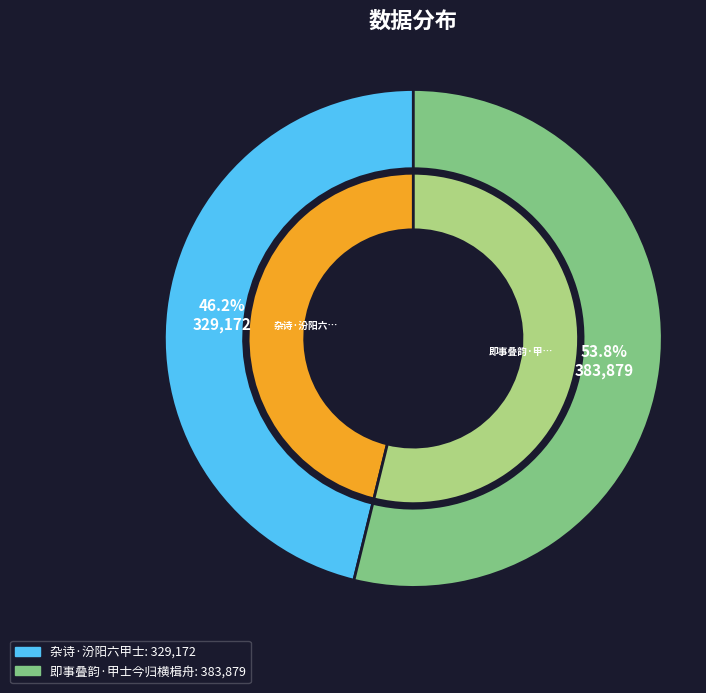

What is the change in value from 杂诗·汾阳六甲士 to 即事叠韵·甲士今归横楫舟?

+54707